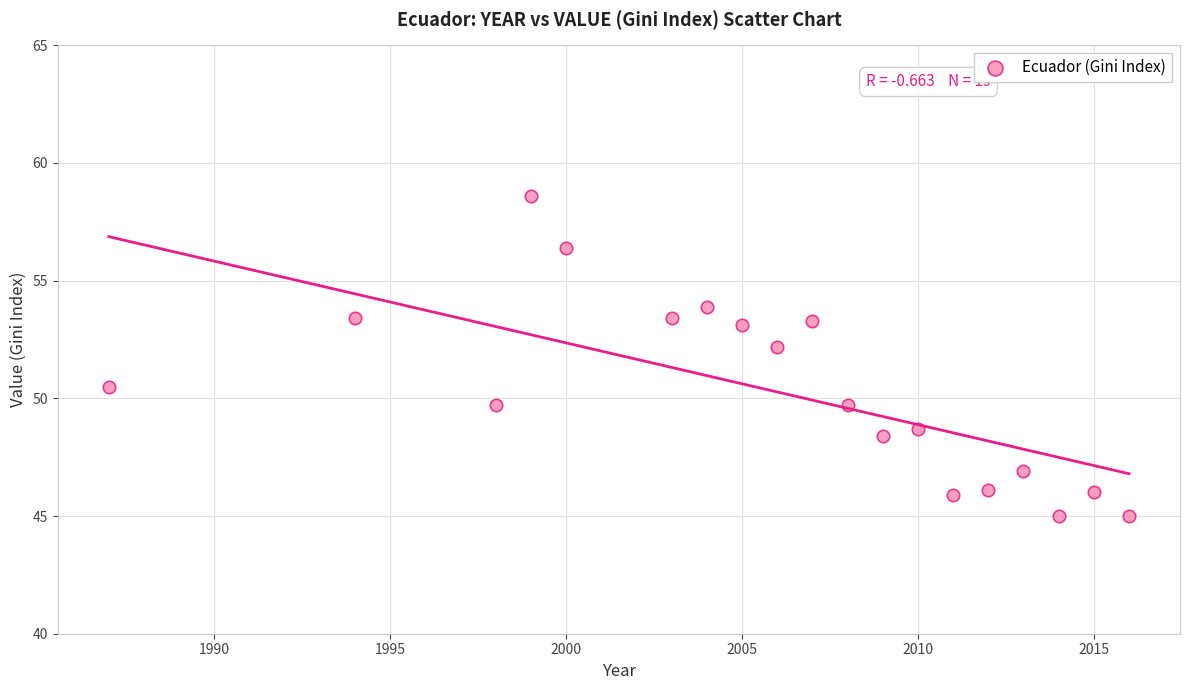

What Y value in the scatter plot is closest to 51?

50.5